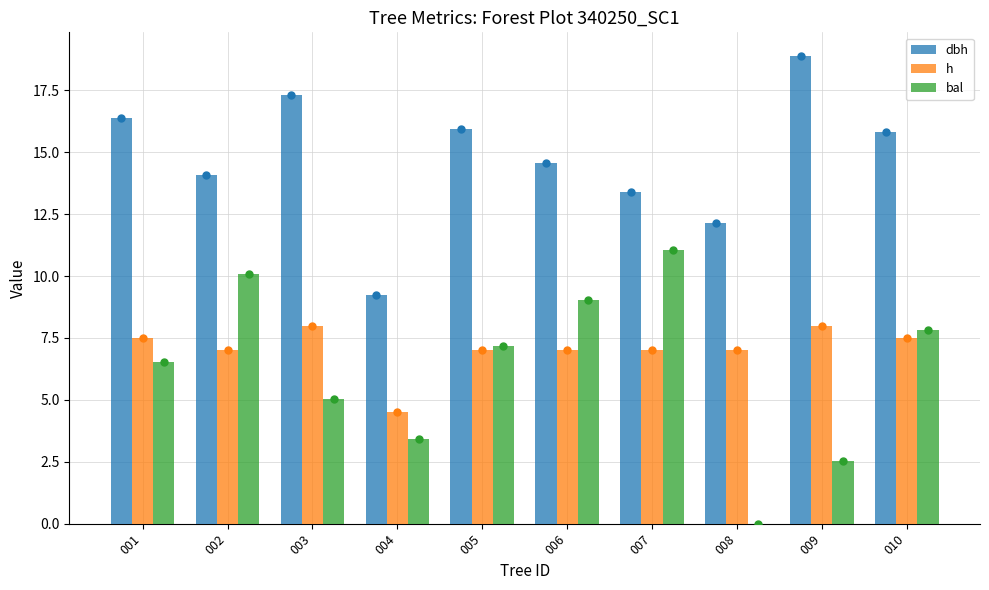

How many bars are there in each group?

3